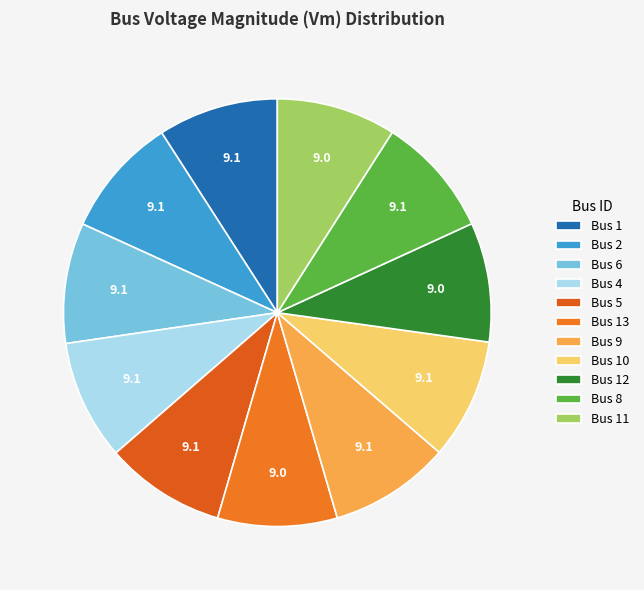

Does any single category account for the majority?

No